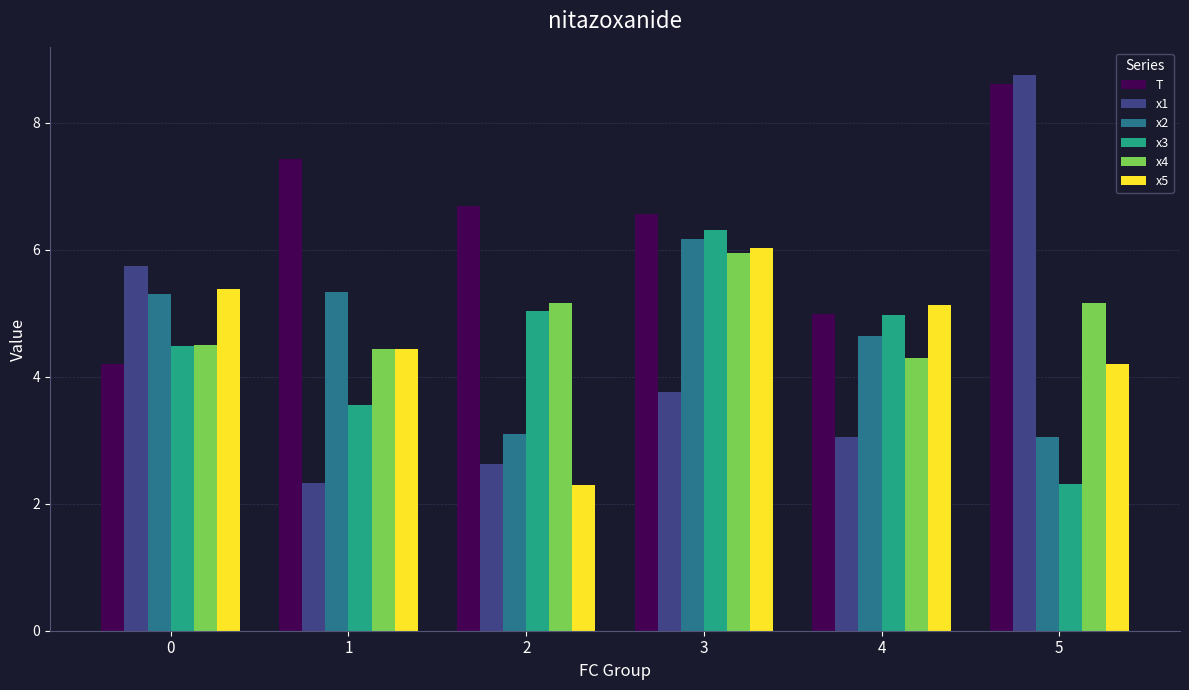

Which category has the highest value across all series?

5